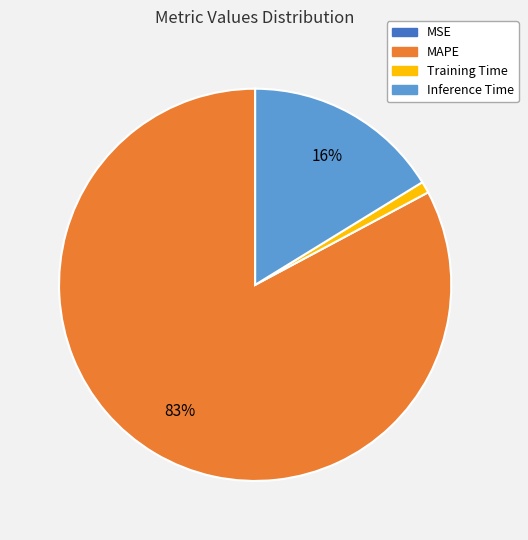

True or false: Training Time accounts for 12% of the total.

False